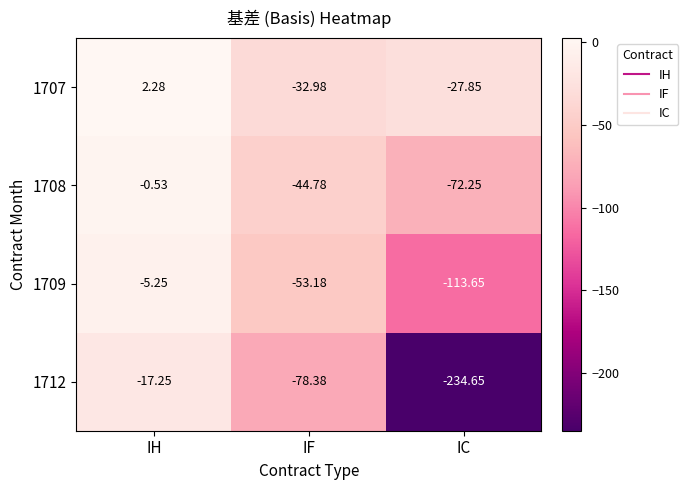

Is the value of 1709 at IH greater than the value of 1712 at IC?

Yes